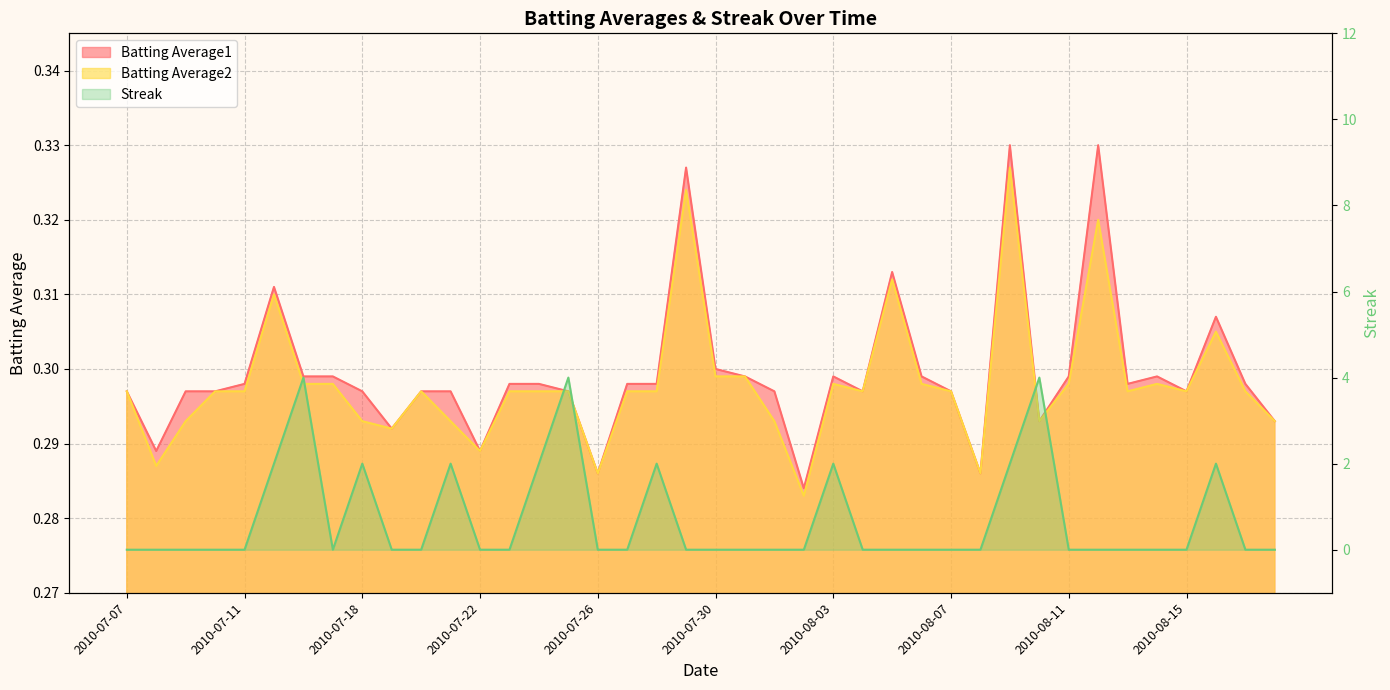

What is the maximum value shown in the chart?

4.0